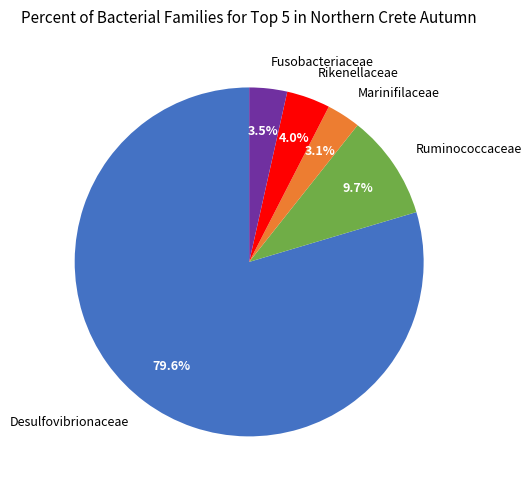

Is Desulfovibrionaceae the majority of the pie?

Yes